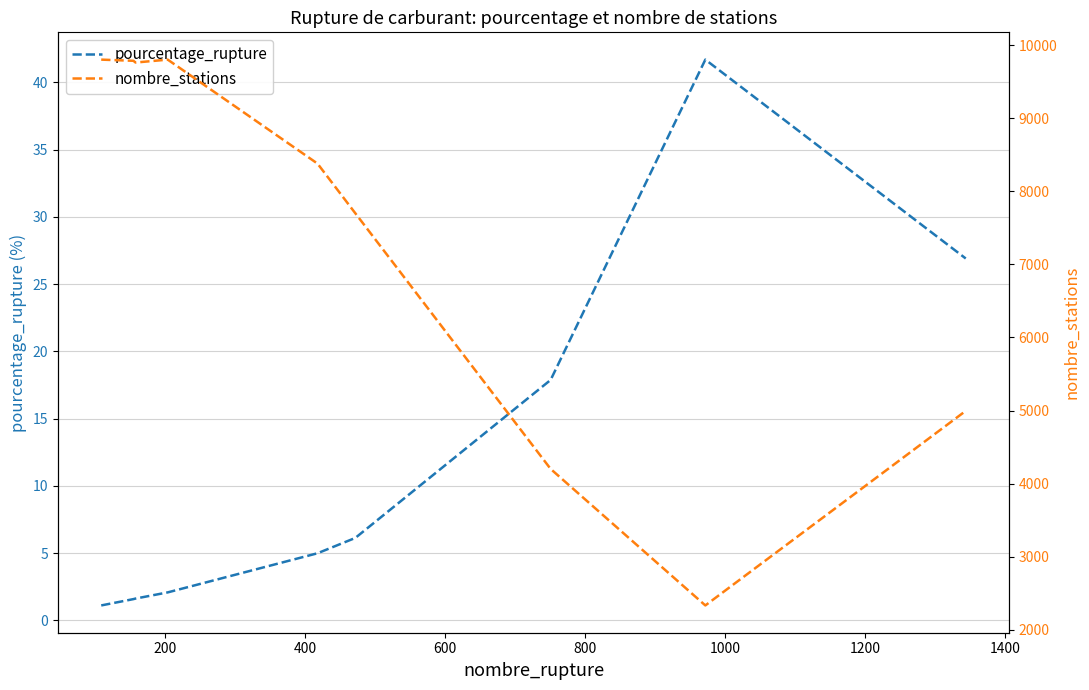

What is the lowest value of the pourcentage_rupture series?

1.1